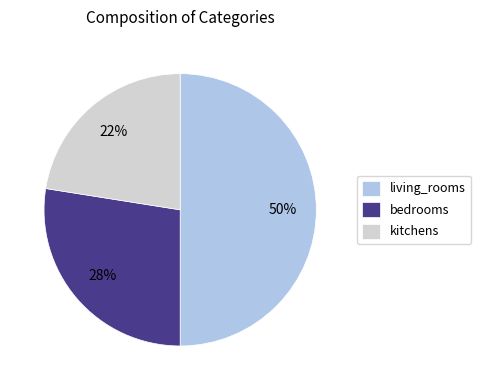

Which category has the biggest portion of the pie?

living_rooms